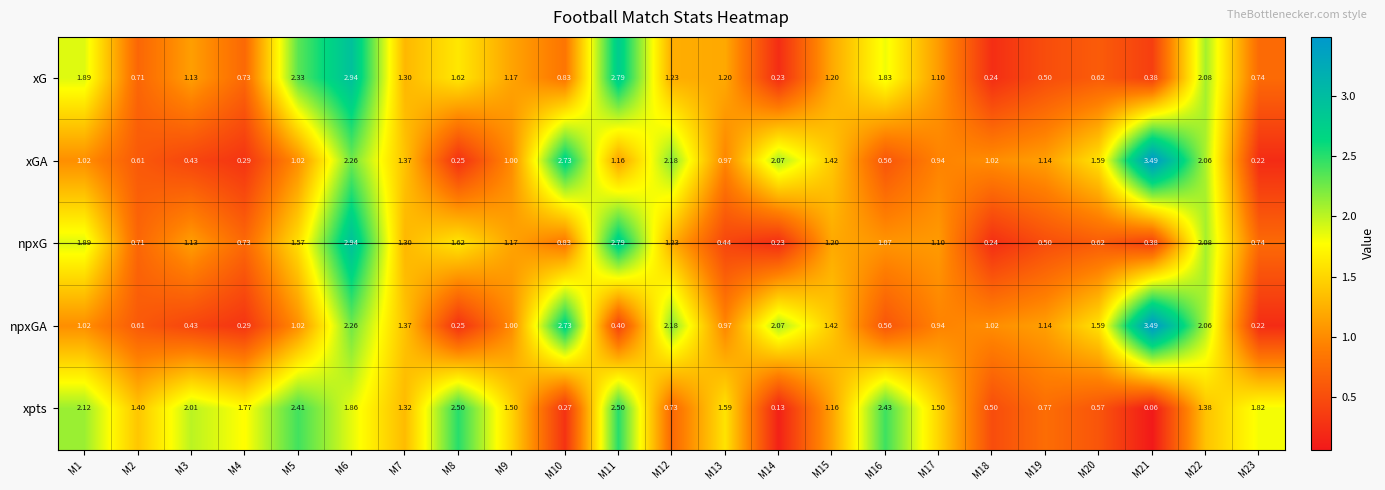

Is the value of xpts at M12 greater than the value of npxGA at M10?

No